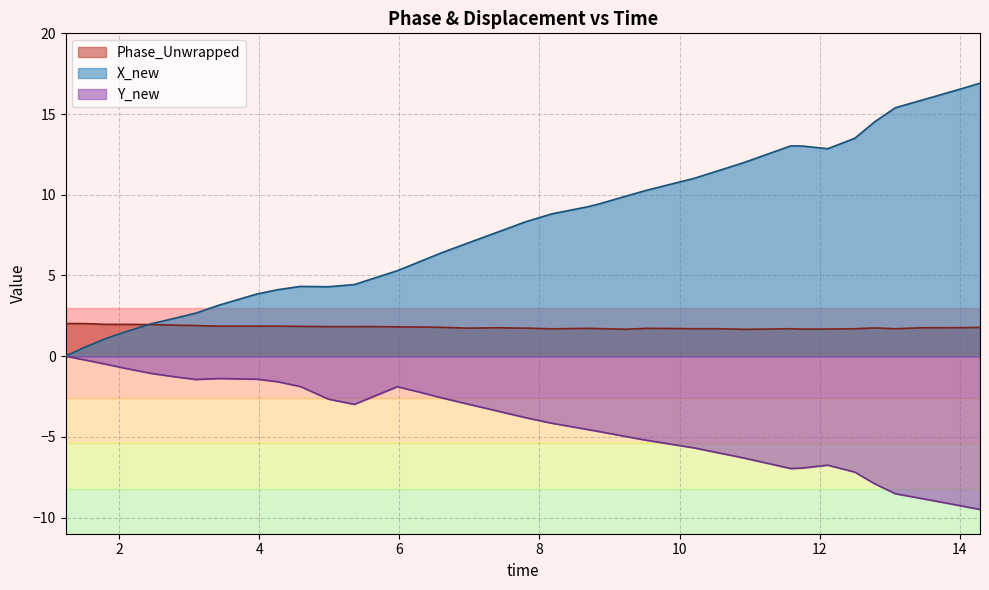

True or false: Phase_Unwrapped and Y_new cross at least once.

False